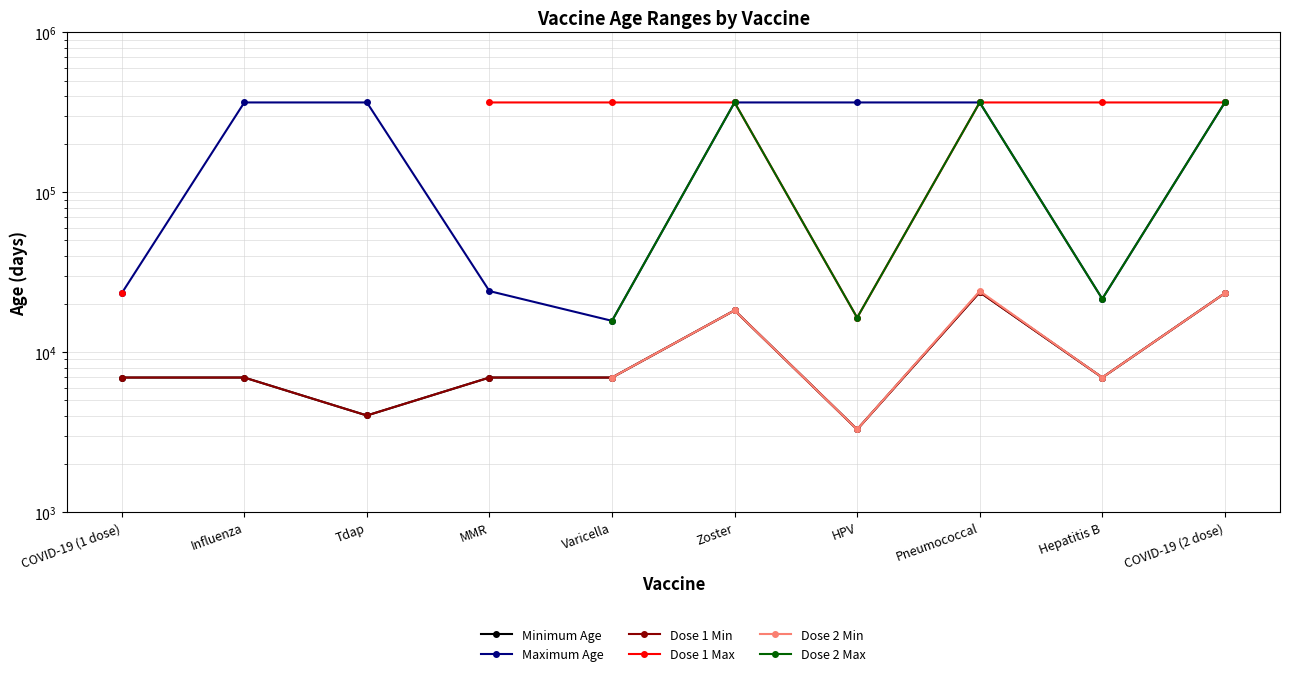

True or false: Maximum Age and Minimum Age intersect in this chart.

False